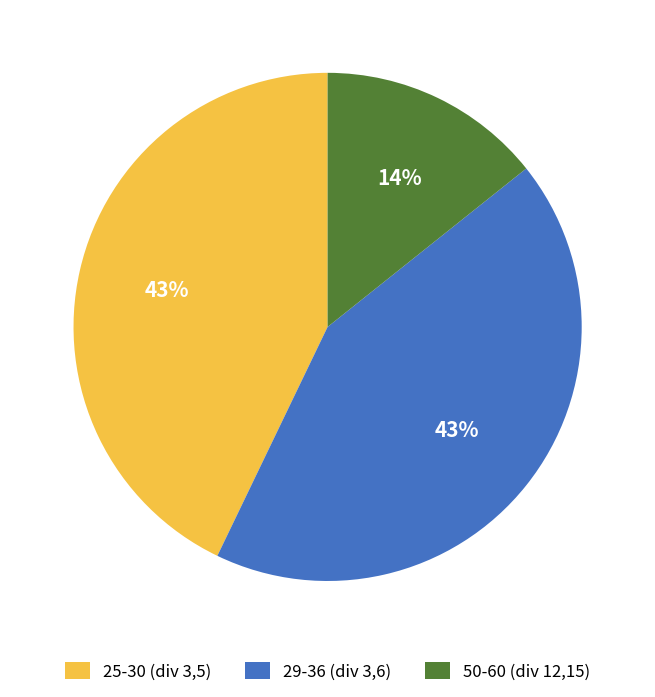

Is it true that 50-60 (div 12,15) is 8% of the pie?

False